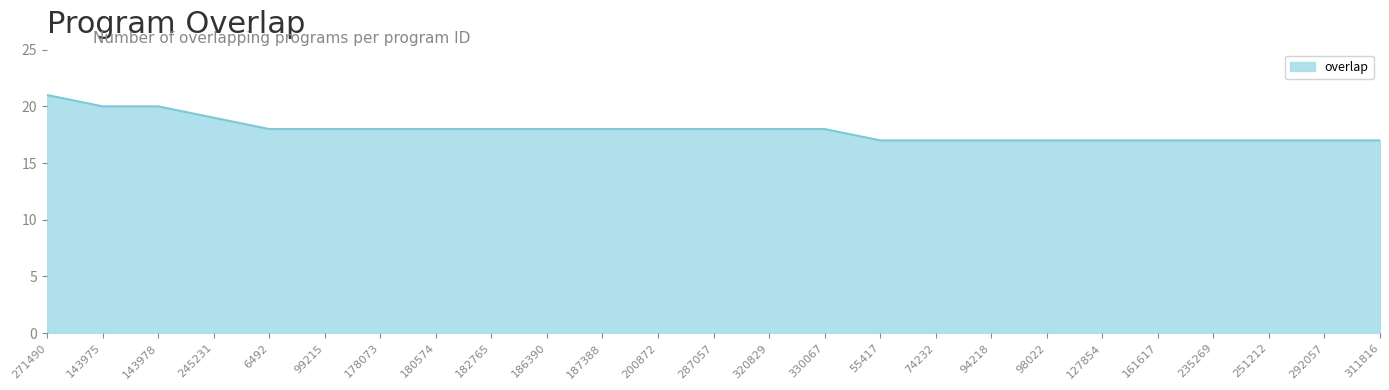

Is it true that the value at 251212 is 17?

True